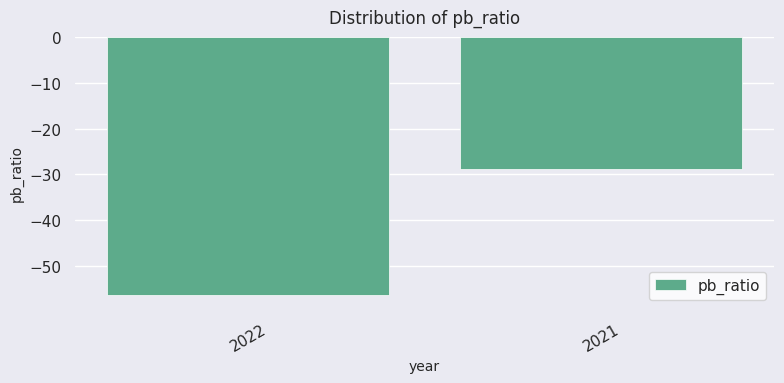

What is the value of the 2nd bar from the left?

-28.7